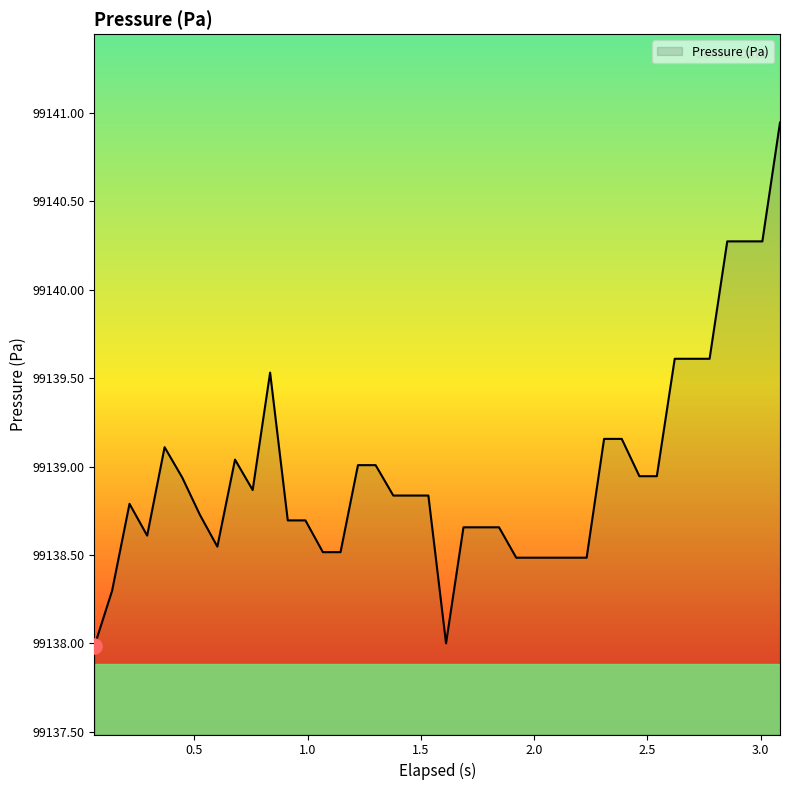

What is the smallest value displayed?

99138.0